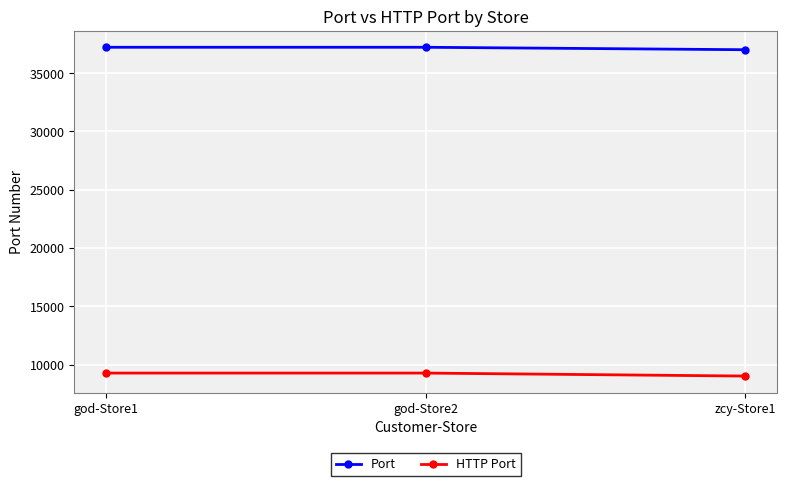

What is the lowest value of the HTTP Port series?

9008